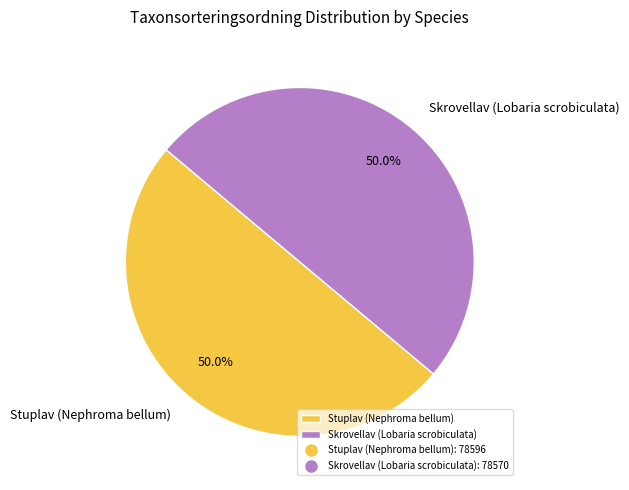

What percentage is the Skrovellav (Lobaria scrobiculata) slice, to the nearest percent?

50%